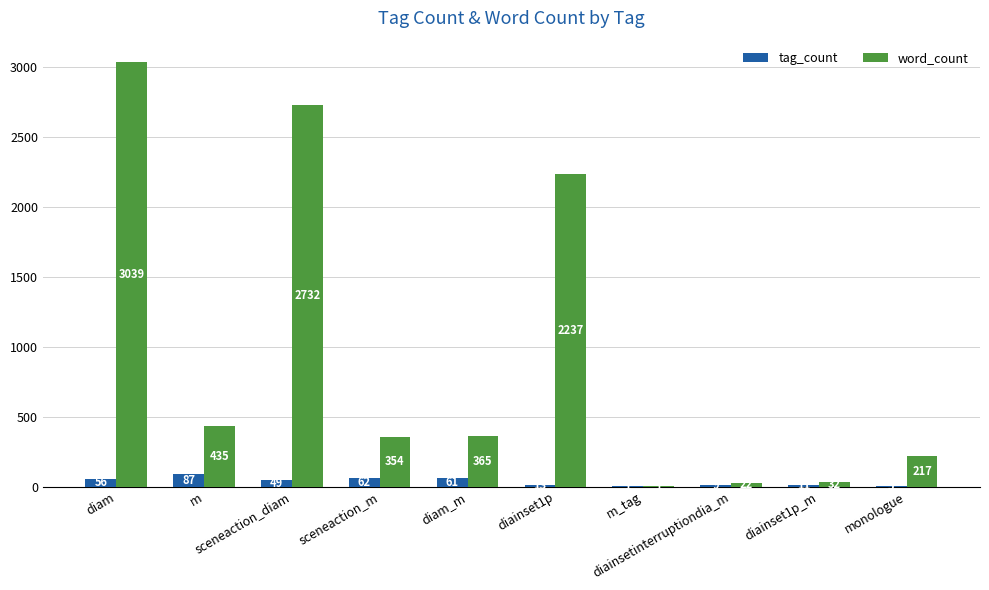

Which series has the largest total across all categories?

word_count